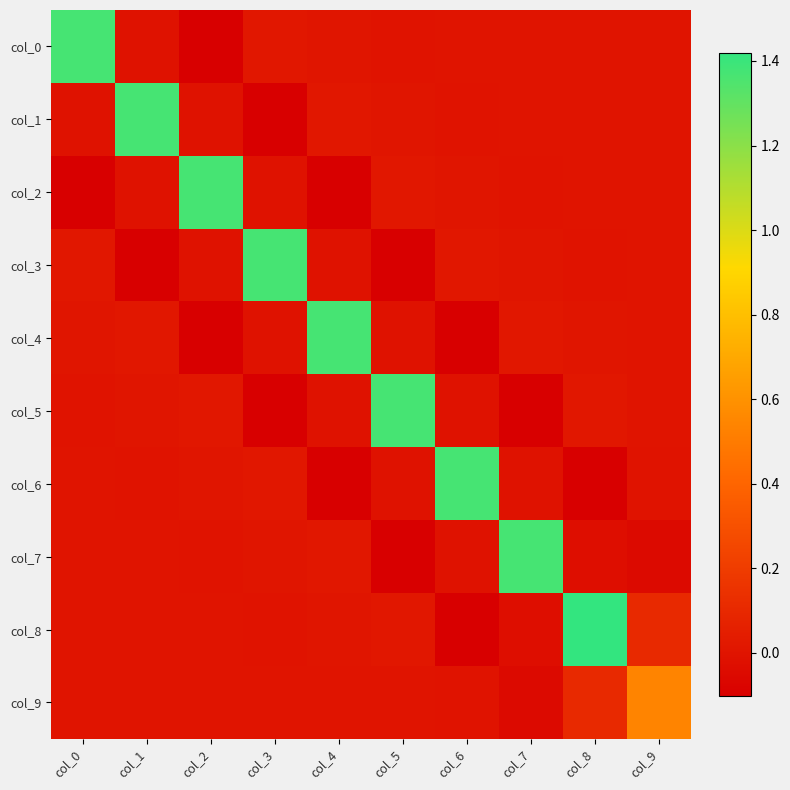

Between col_9 and col_2, which is larger?

col_9